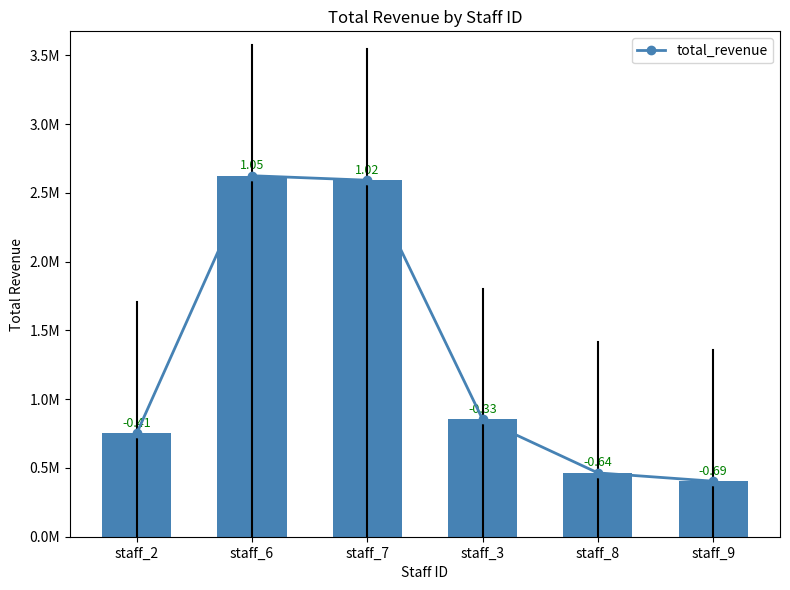

What is the greatest value displayed?

2624120.7